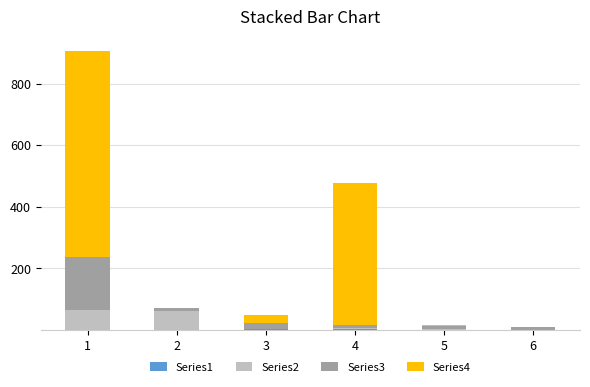

True or false: Series4 has a value of 0.0 at 2.

True